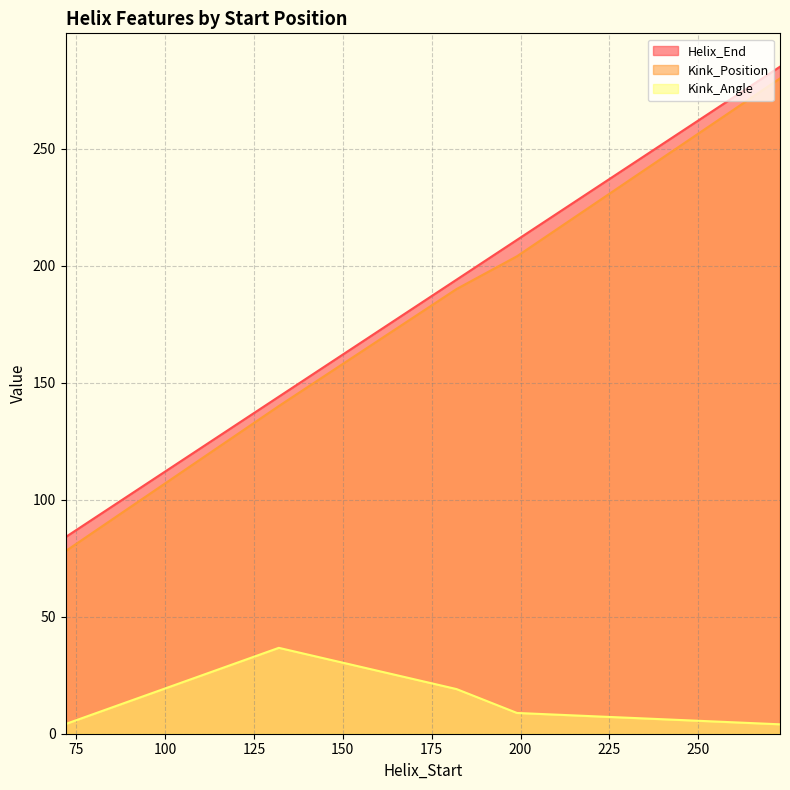

Rank the series at 199 from highest to lowest value.

Helix_End, Kink_Position, Kink_Angle